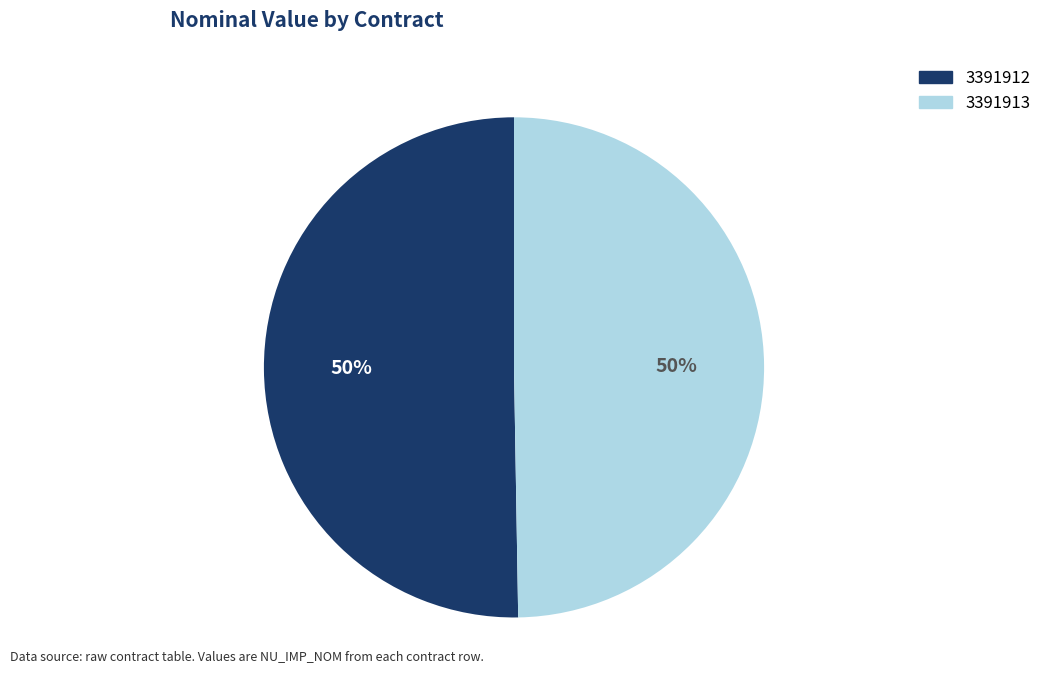

Between 3391912 and 3391913, which is larger?

3391912